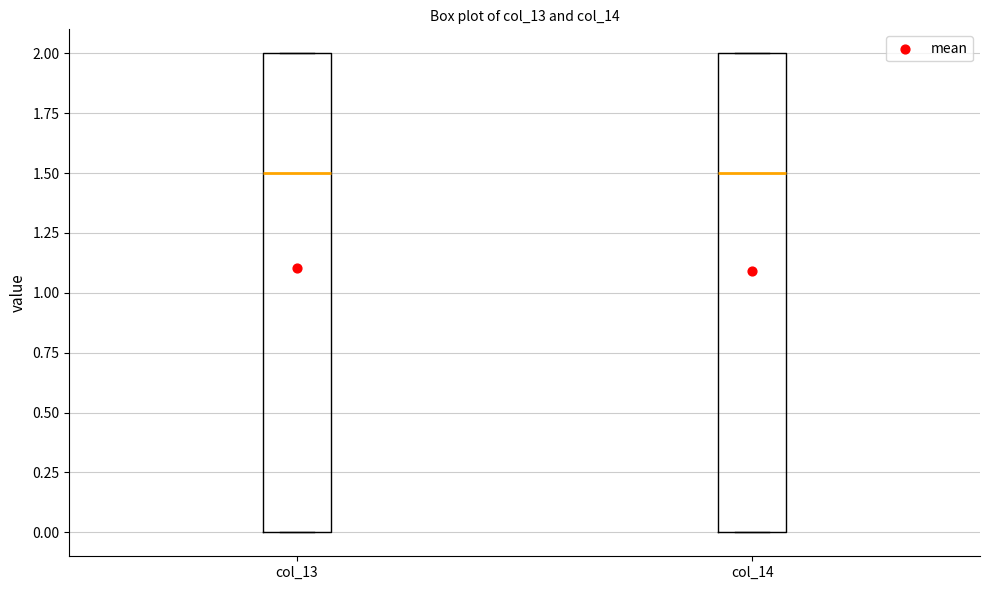

Where does the median line of the box for col_14 sit on the y-axis? The values are not printed on the chart, so give them approximately, as read against the axis.

1.5